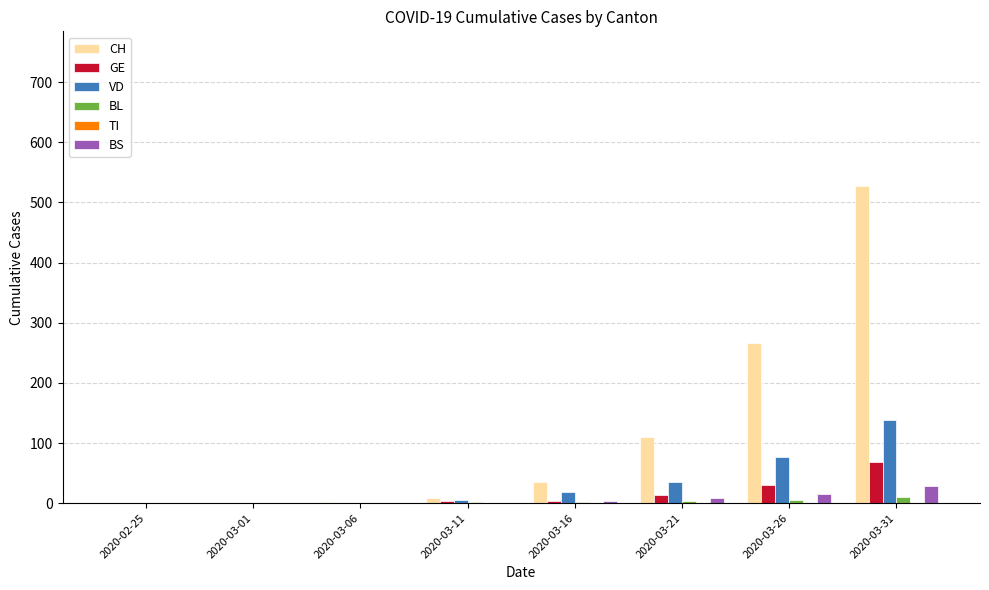

Between 2020-03-11 and 2020-03-31, which series saw the biggest shift?

CH